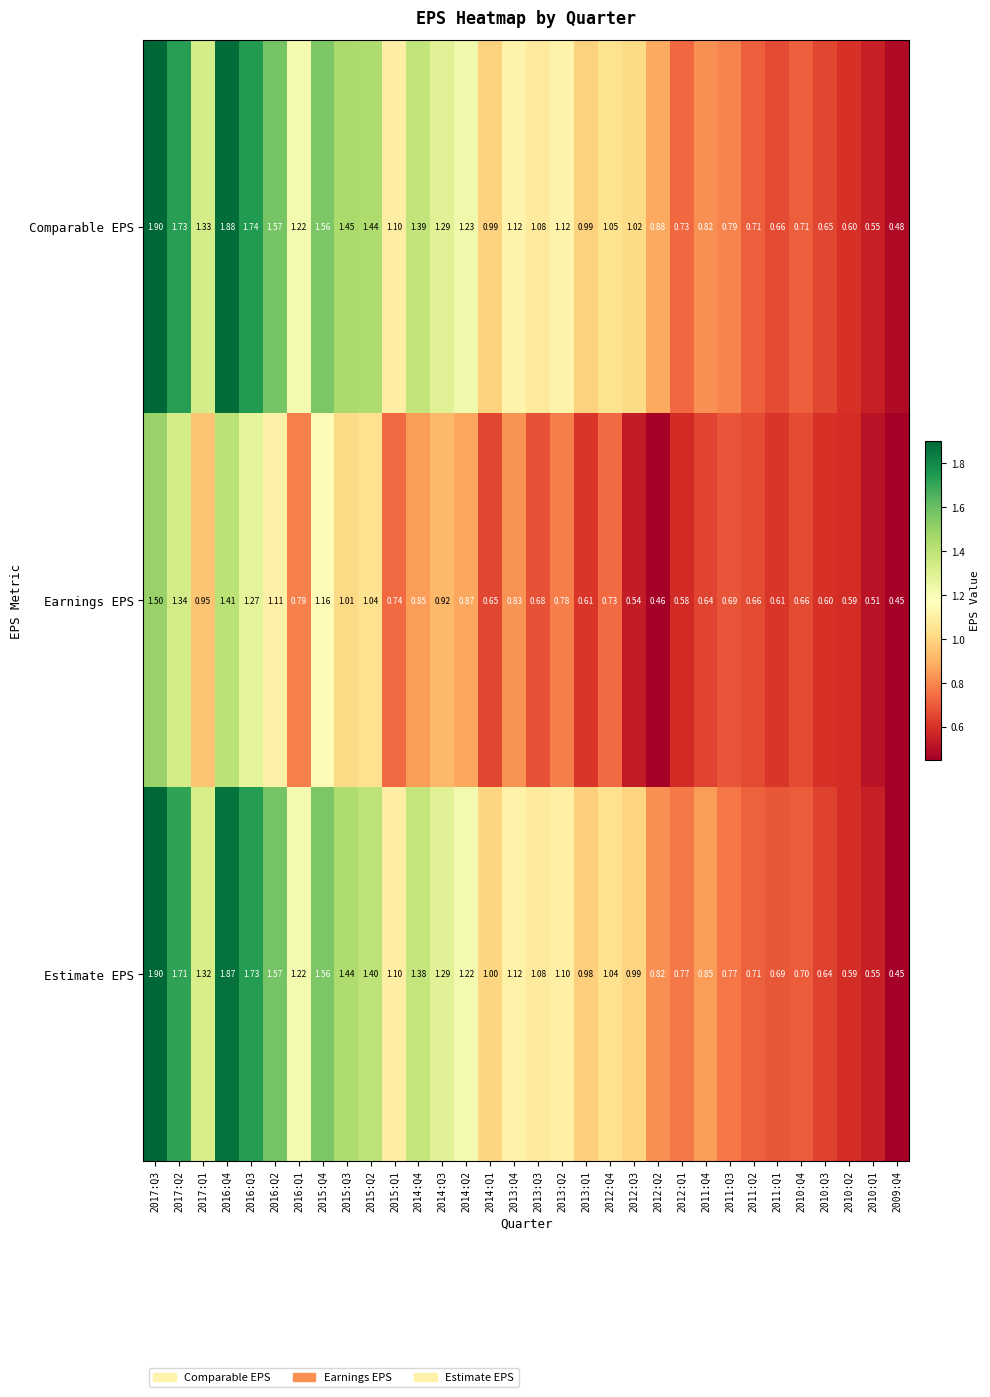

Which series has the largest range (max minus min)?

Estimate EPS